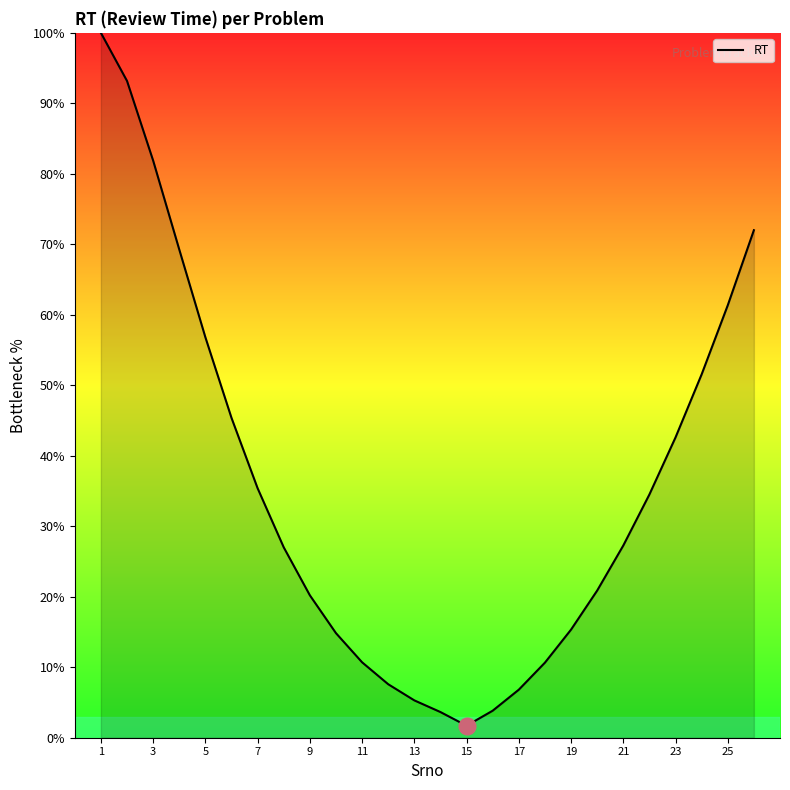

What is the greatest value displayed?

100.0